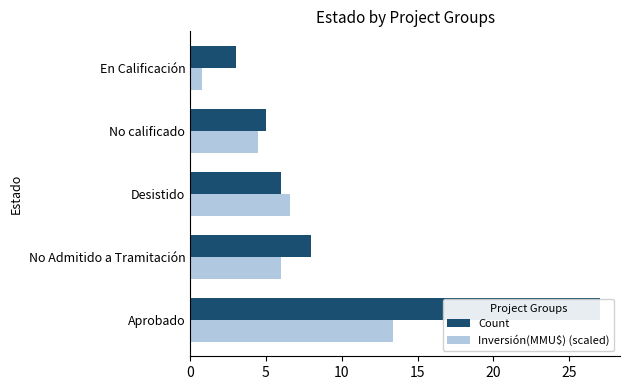

What is the minimum value for Inversión(MMU$) (scaled)?

0.8